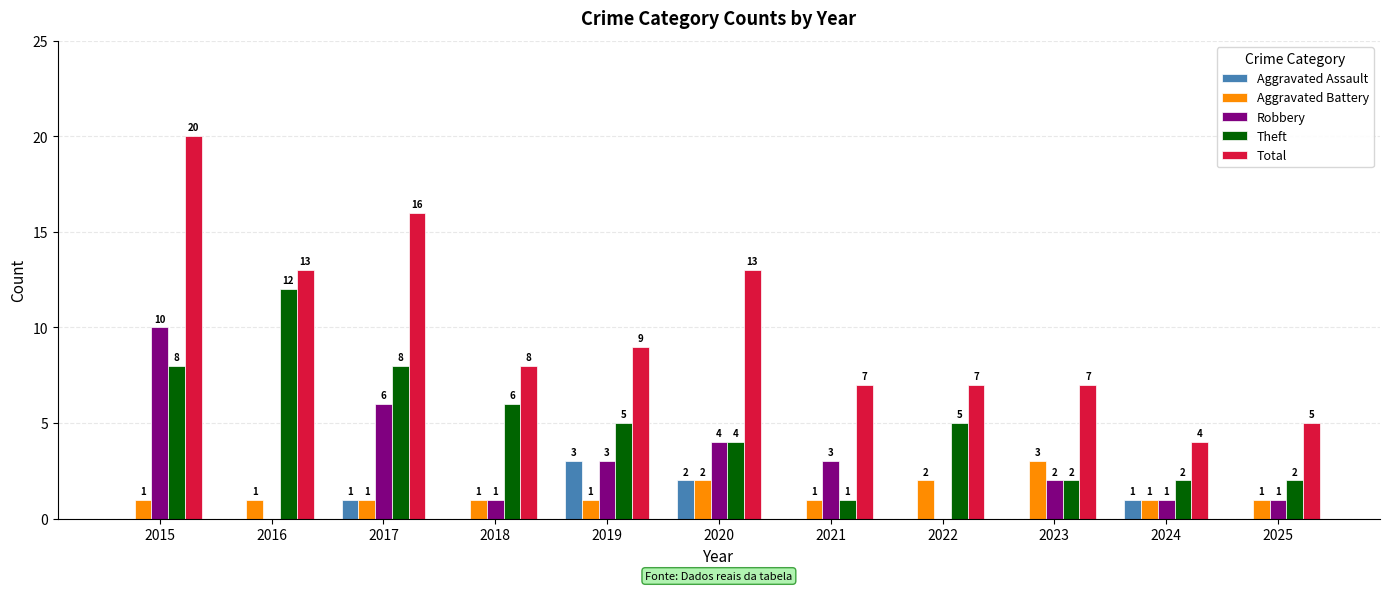

Between 2021 and 2024, which series saw the biggest shift?

Total